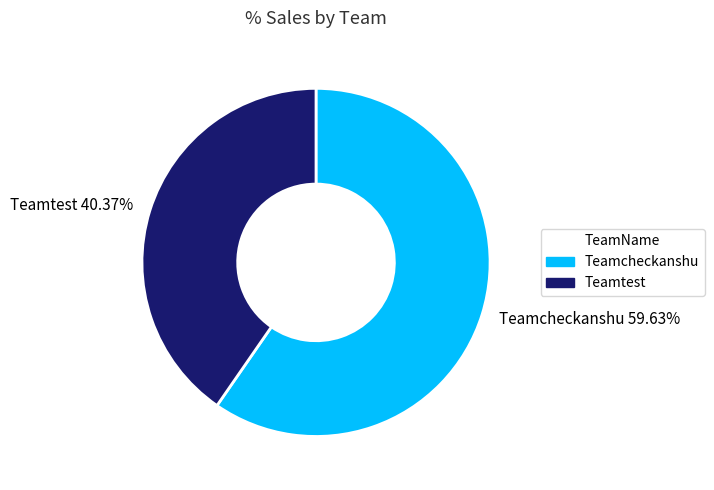

To the nearest percent, what is the difference between the Teamcheckanshu and Teamtest slice percentages?

19%